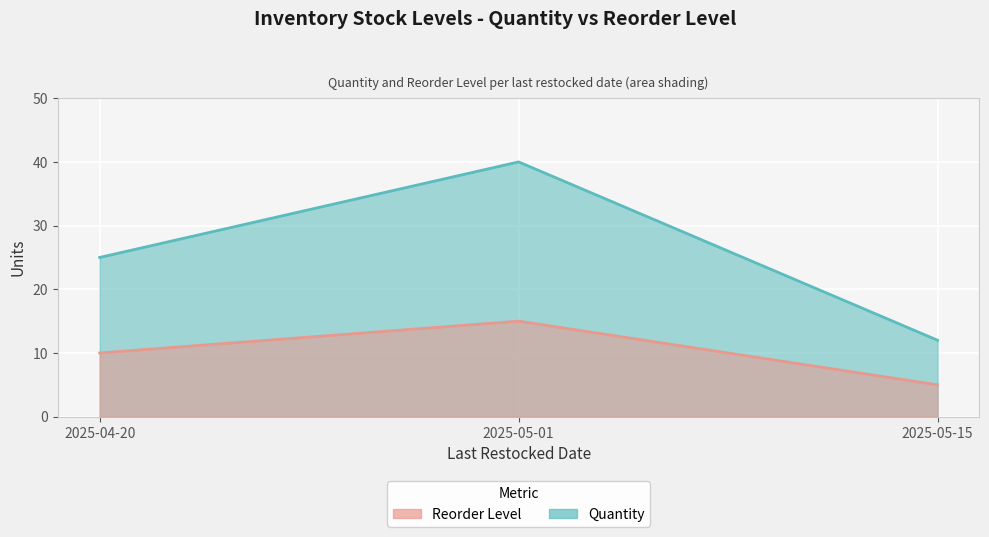

Which series has the largest total across all categories?

Quantity